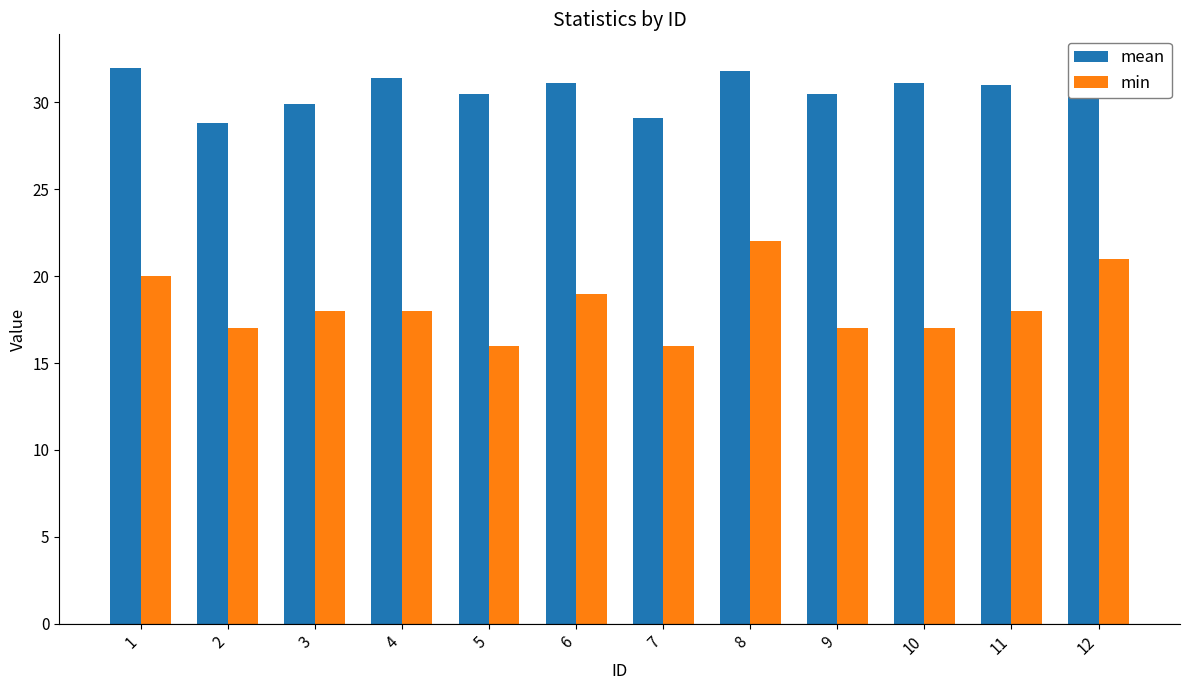

Where is mean nearest to the value 30?

3